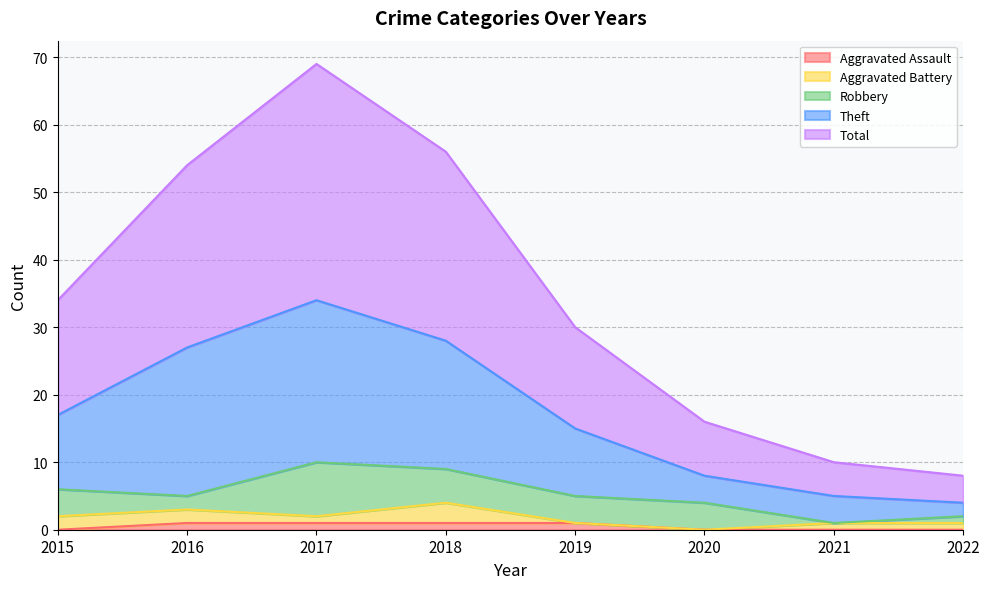

True or false: Theft has a value of 27 at 2016.

True